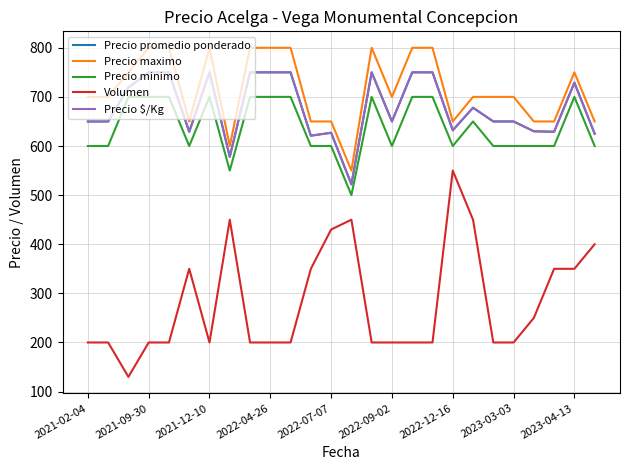

Reading right to left, what are all the values shown in this chart?

Precio promedio ponderado: 625	729	629	630	650	650	678	632	750	750	650	750	522	627	621	750	750	750	578	750	629	750	750	719	650	650
Precio maximo: 650	750	650	650	700	700	700	650	800	800	700	800	550	650	650	800	800	800	600	800	650	800	800	750	700	700
Precio minimo: 600	700	600	600	600	600	650	600	700	700	600	700	500	600	600	700	700	700	550	700	600	700	700	700	600	600
Volumen: 400	350	350	250	200	200	450	550	200	200	200	200	450	430	350	200	200	200	450	200	350	200	200	130	200	200
Precio $/Kg: 625	729	629	630	650	650	678	632	750	750	650	750	522	627	621	750	750	750	578	750	629	750	750	719	650	650